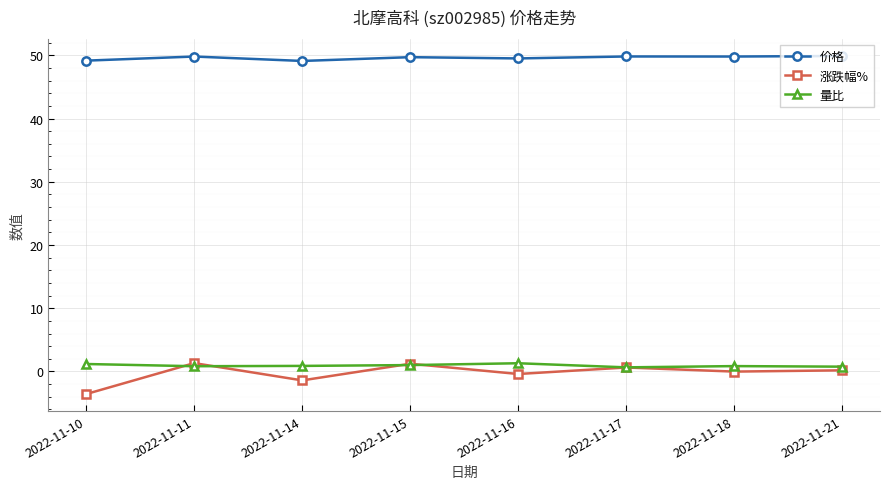

Which series has the widest spread of values?

涨跌幅%